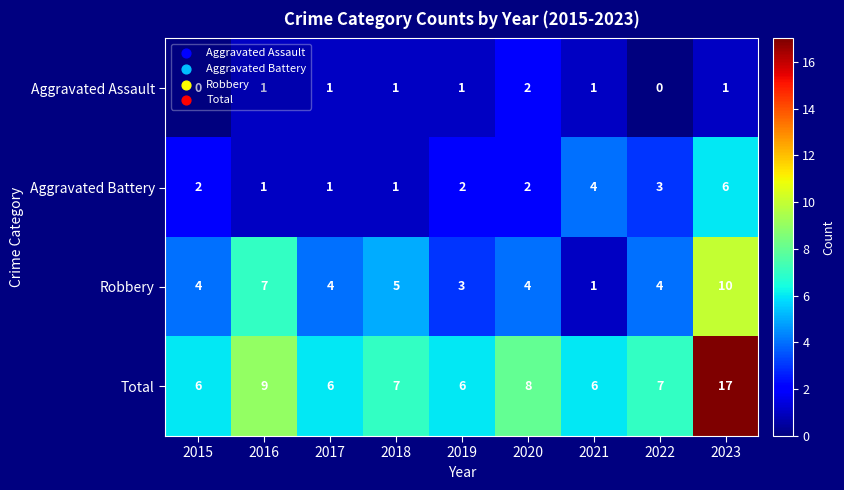

What is the difference between the second highest and second lowest values in the Aggravated Battery series?

3